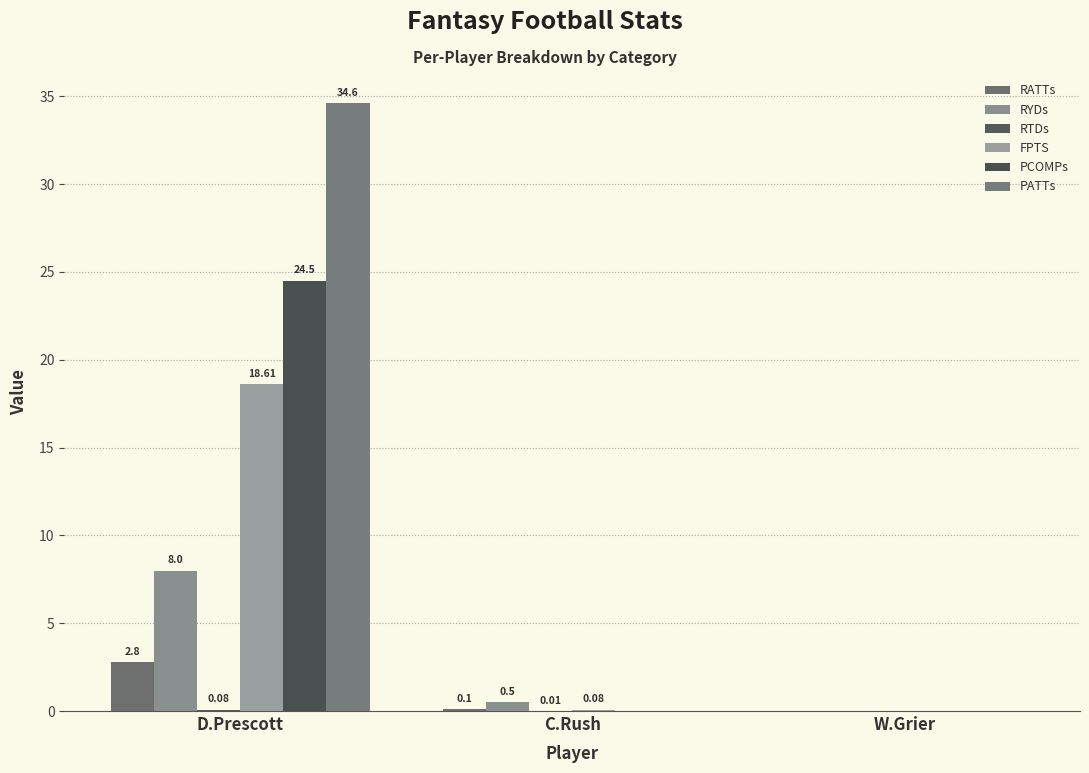

How many positive values does the RATTs series have?

2